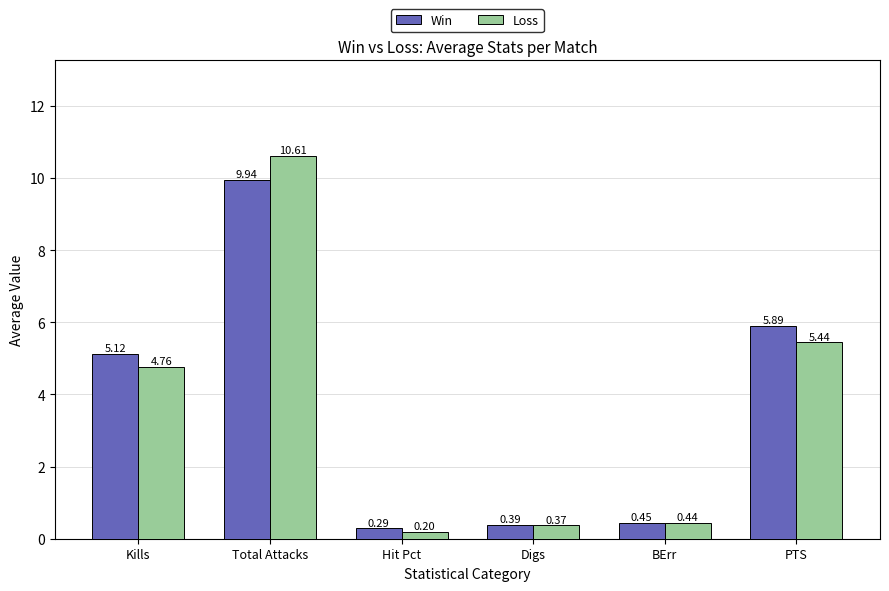

Which series has the largest total across all categories?

Win